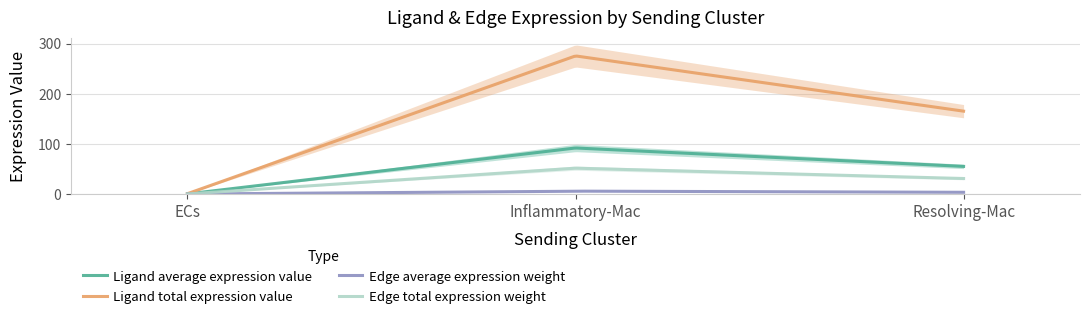

Is the value of Ligand total expression value at ECs greater than the value of Edge total expression weight at ECs?

Yes